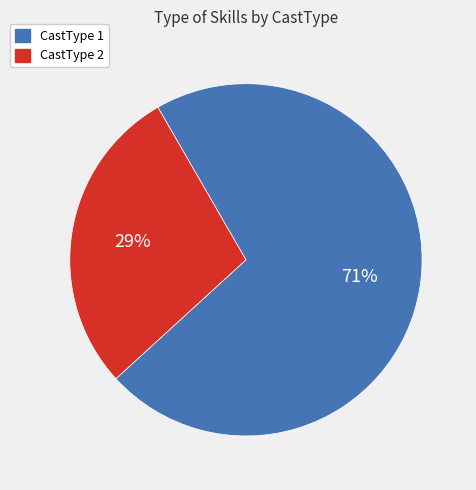

To the nearest percent, what is the average slice percentage?

50%